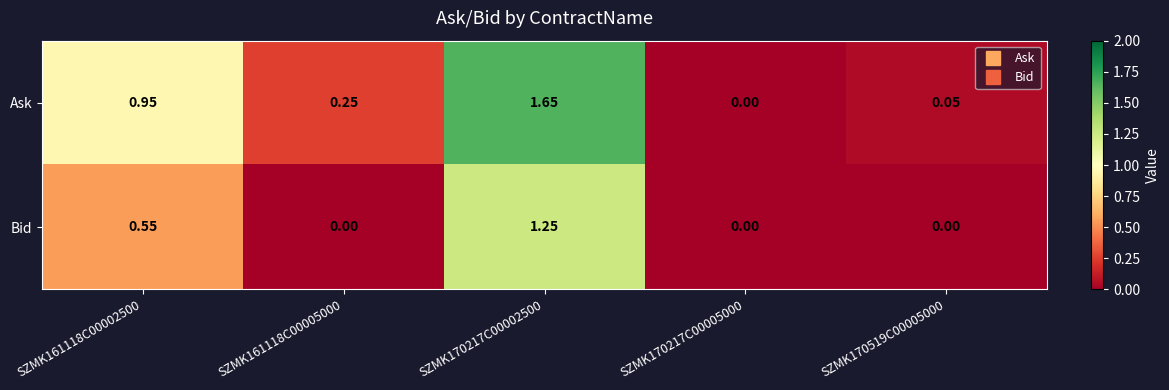

Rank the series by their maximum value, from highest to lowest.

Ask, Bid